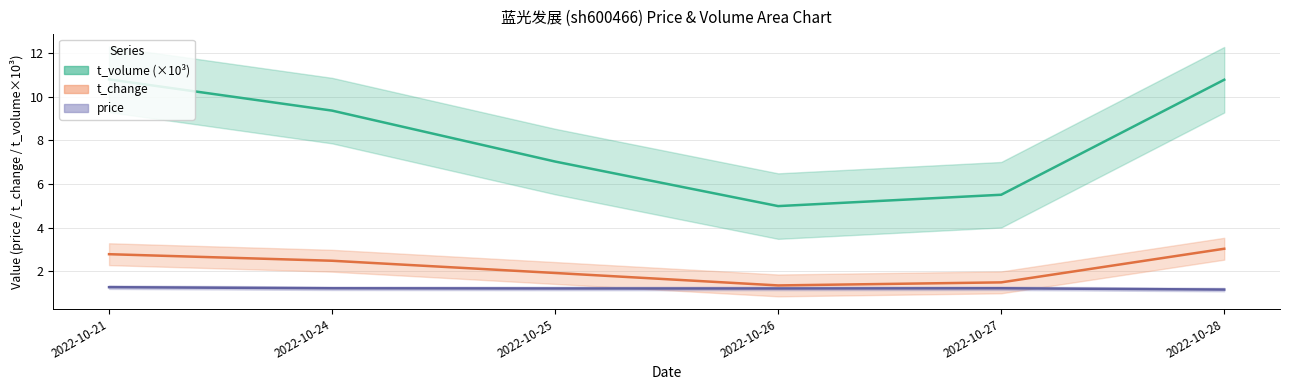

How many lines are shown in the chart?

3